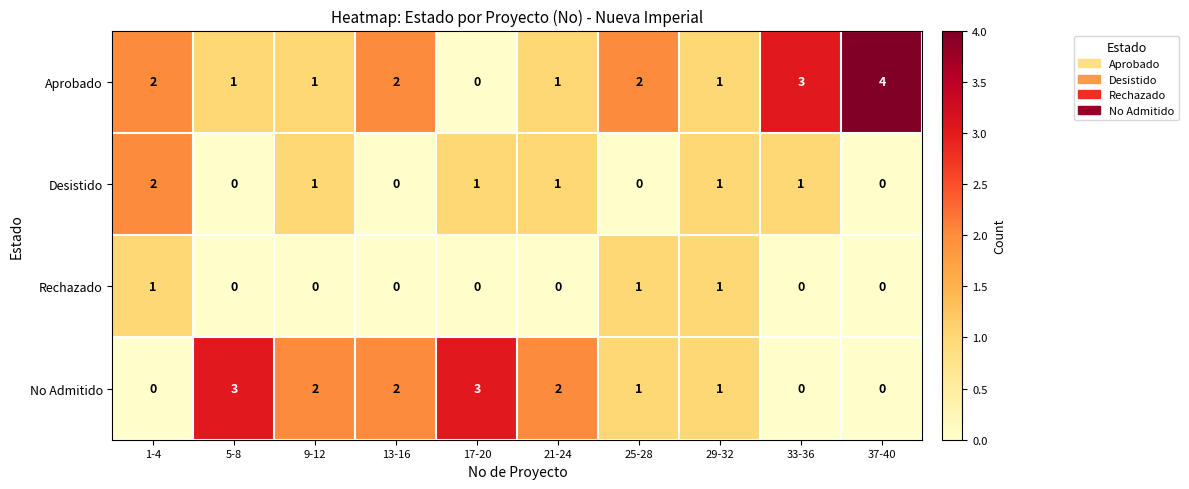

Rank the series by their maximum value, from lowest to highest.

Rechazado, Desistido, No Admitido, Aprobado